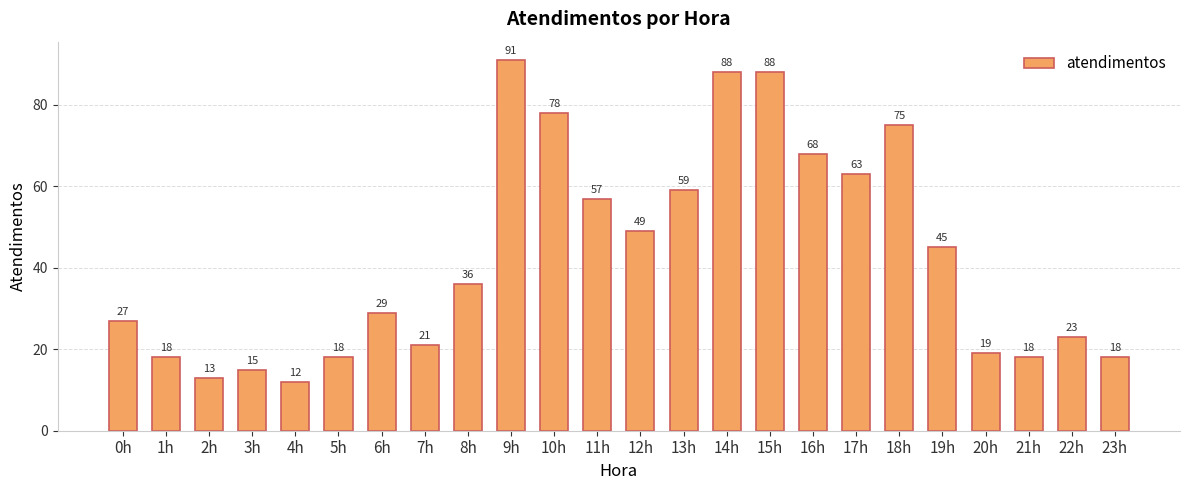

Approximately how many times larger is the value at 13h compared to 0h?

2.2